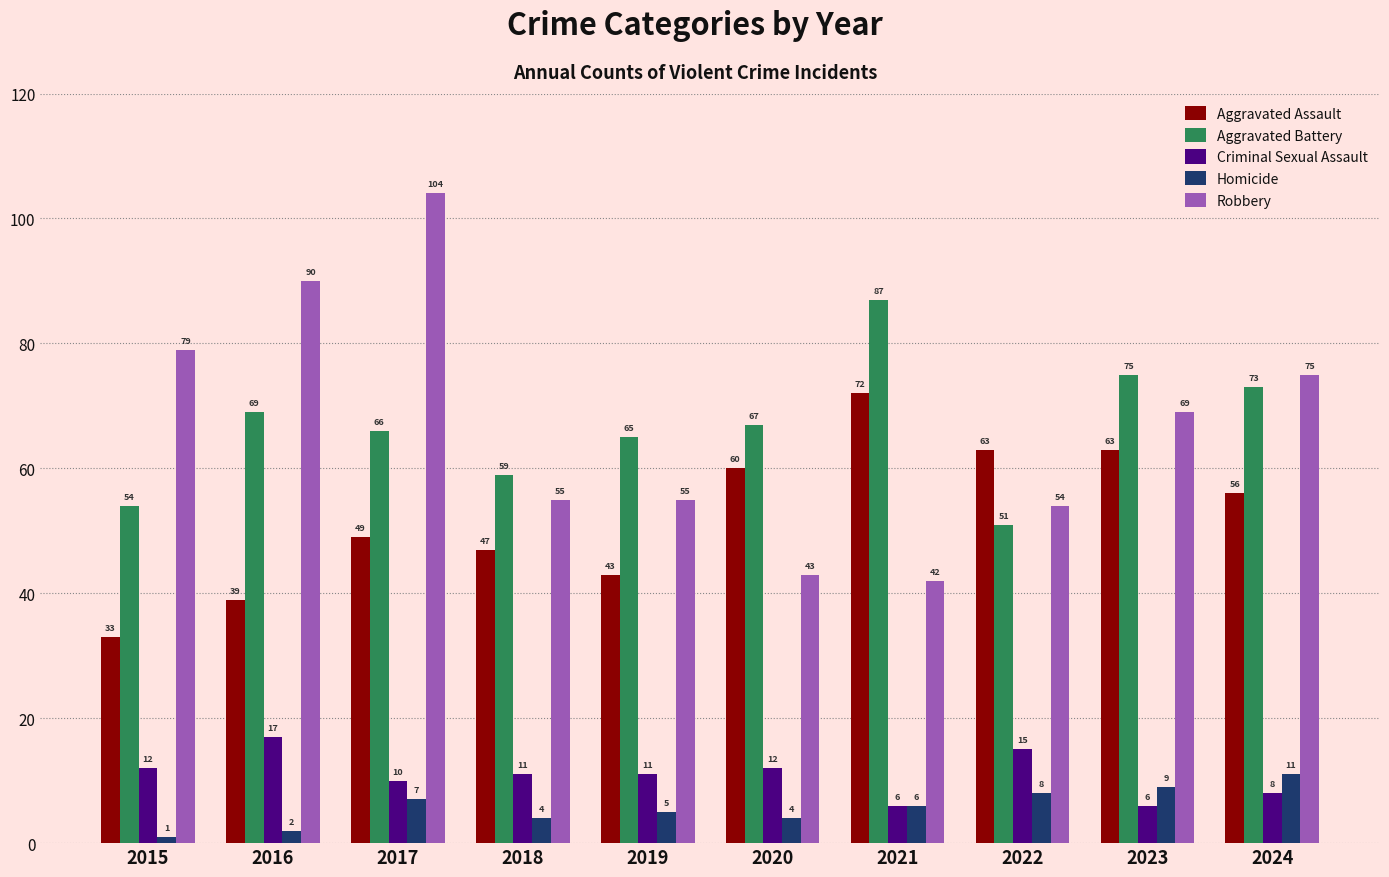

Rank the series at 2018 from lowest to highest value.

Homicide, Criminal Sexual Assault, Aggravated Assault, Robbery, Aggravated Battery